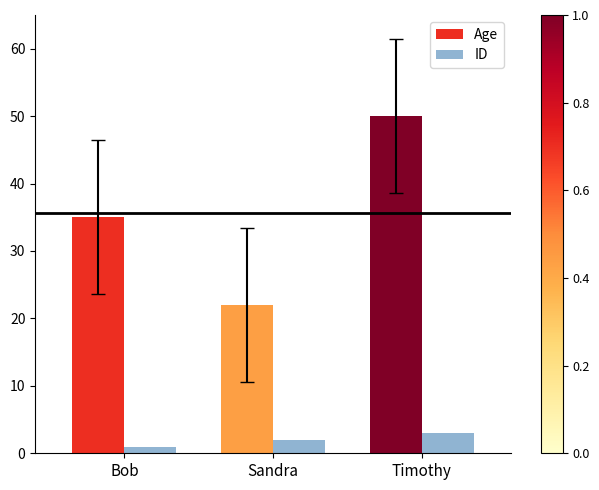

Reading left to right, transcribe all the data shown in this chart.

Age: Bob=35	Sandra=22	Timothy=50
ID: Bob=1	Sandra=2	Timothy=3